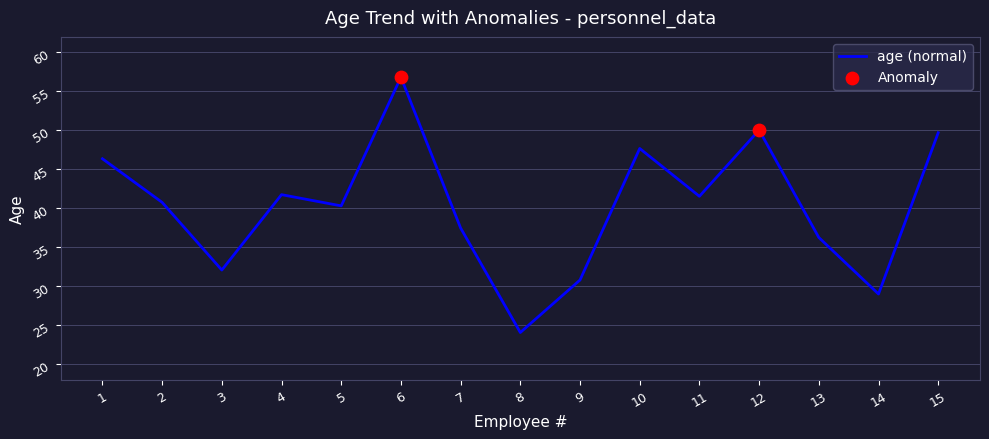

What is the change in value from 2 to 7?

-3.3